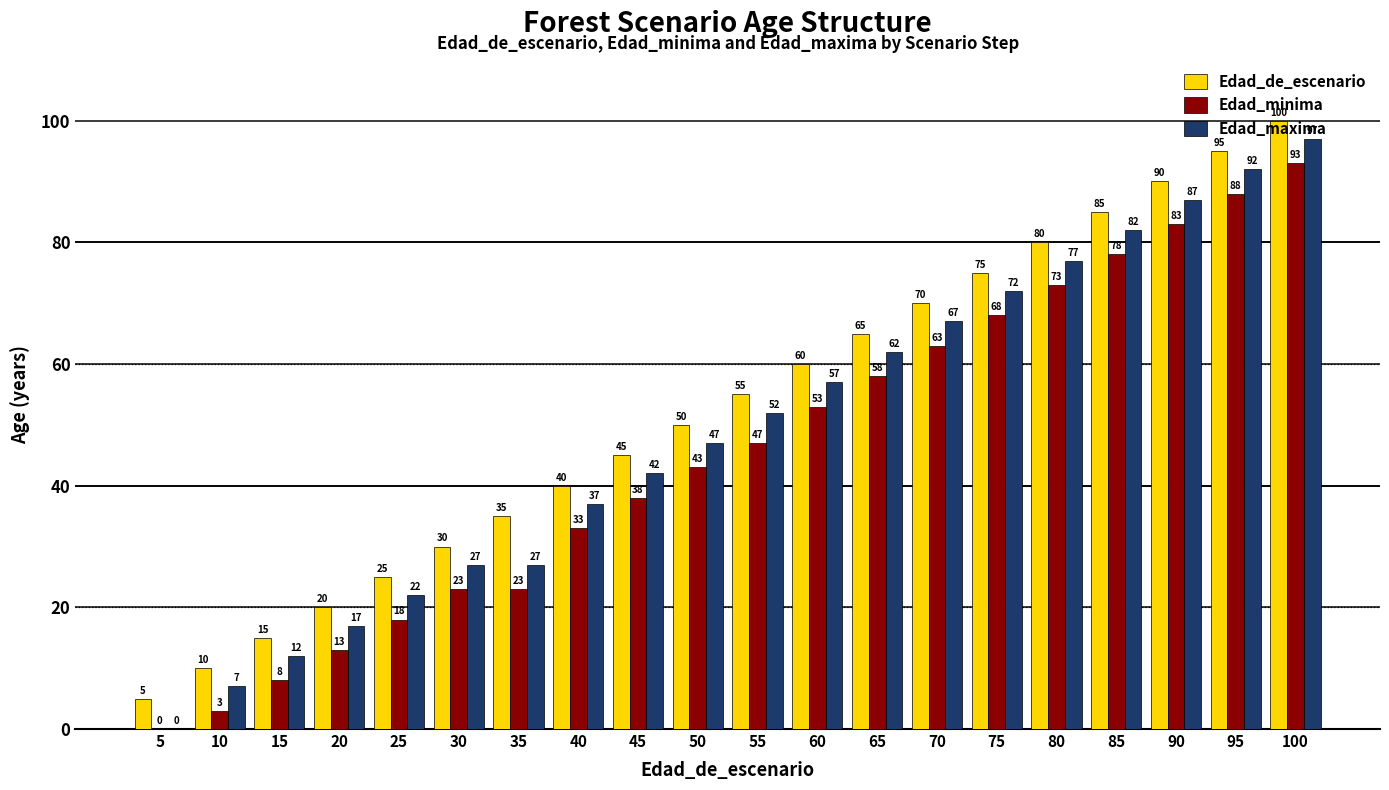

True or false: Edad_minima has a value of 154 at 95.

False